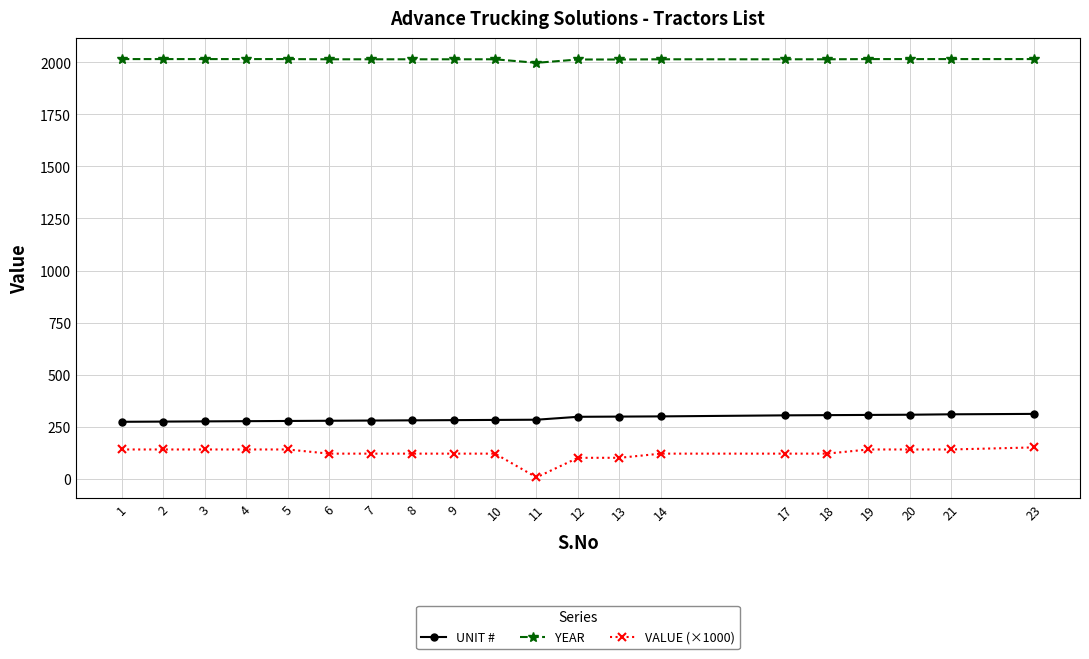

The UNIT # series shows 279 at 7. True or false?

True